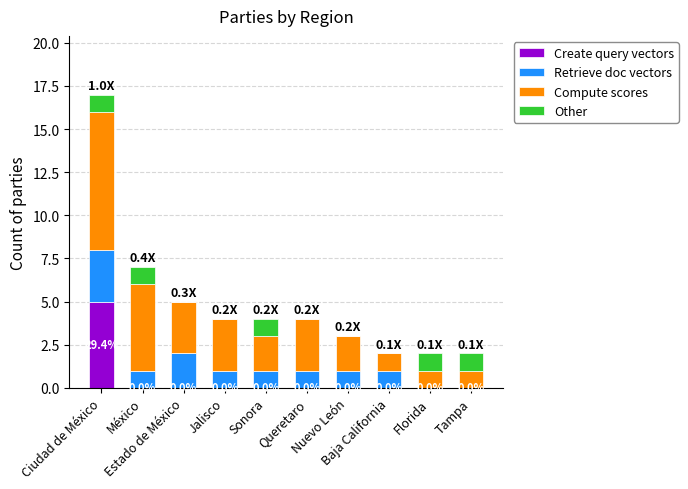

What is the highest value of the Create query vectors series?

5